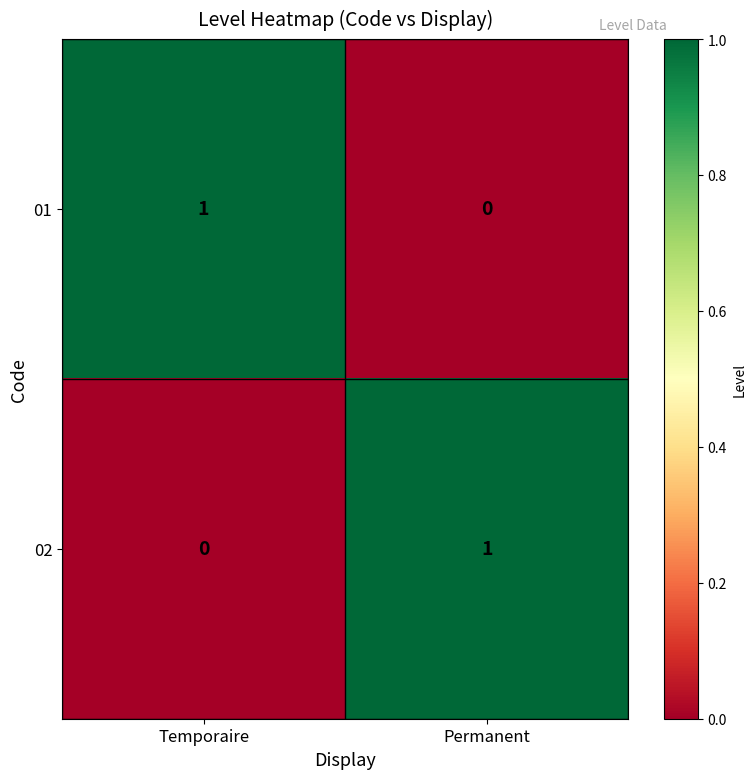

Reading left to right, transcribe all the data shown in this chart.

01: Temporaire=1	Permanent=0
02: Temporaire=0	Permanent=1